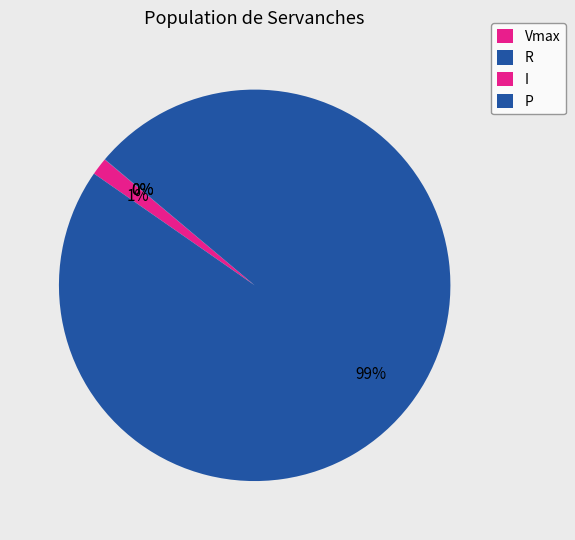

The Vmax slice represents 1% of the pie. True or false?

True